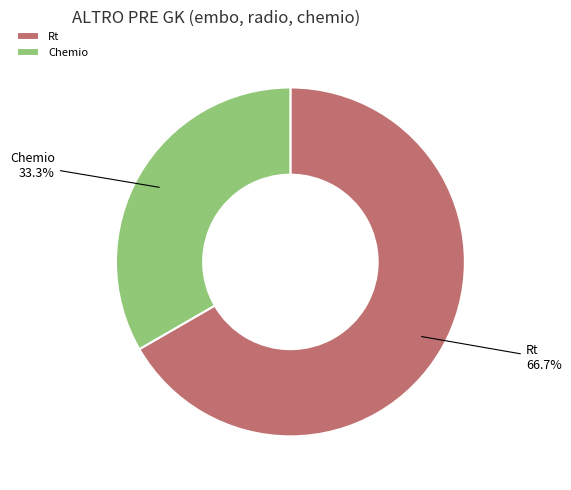

Which slice is the smallest?

Chemio